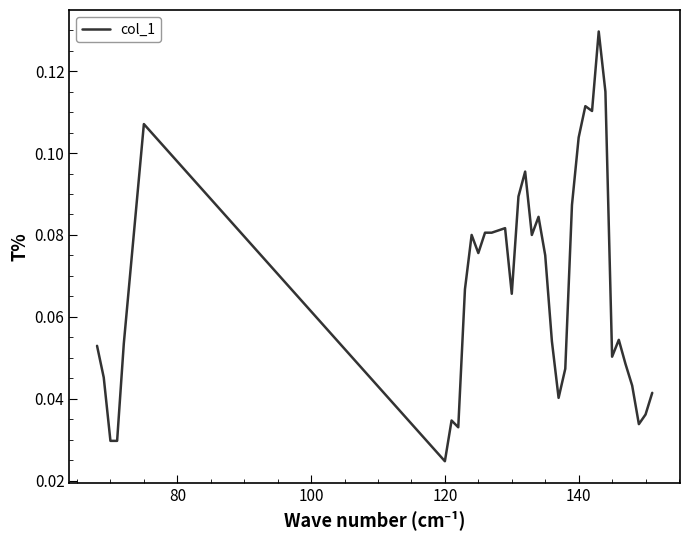

Which category has the lowest value across all series?

120